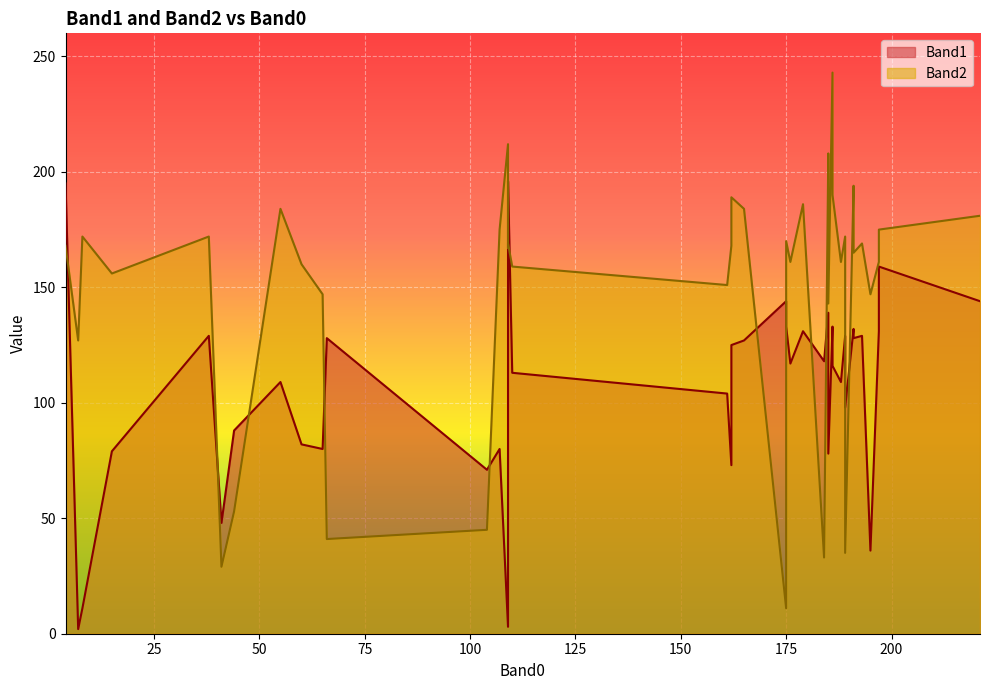

What are all the series names shown in the legend?

Band1, Band2